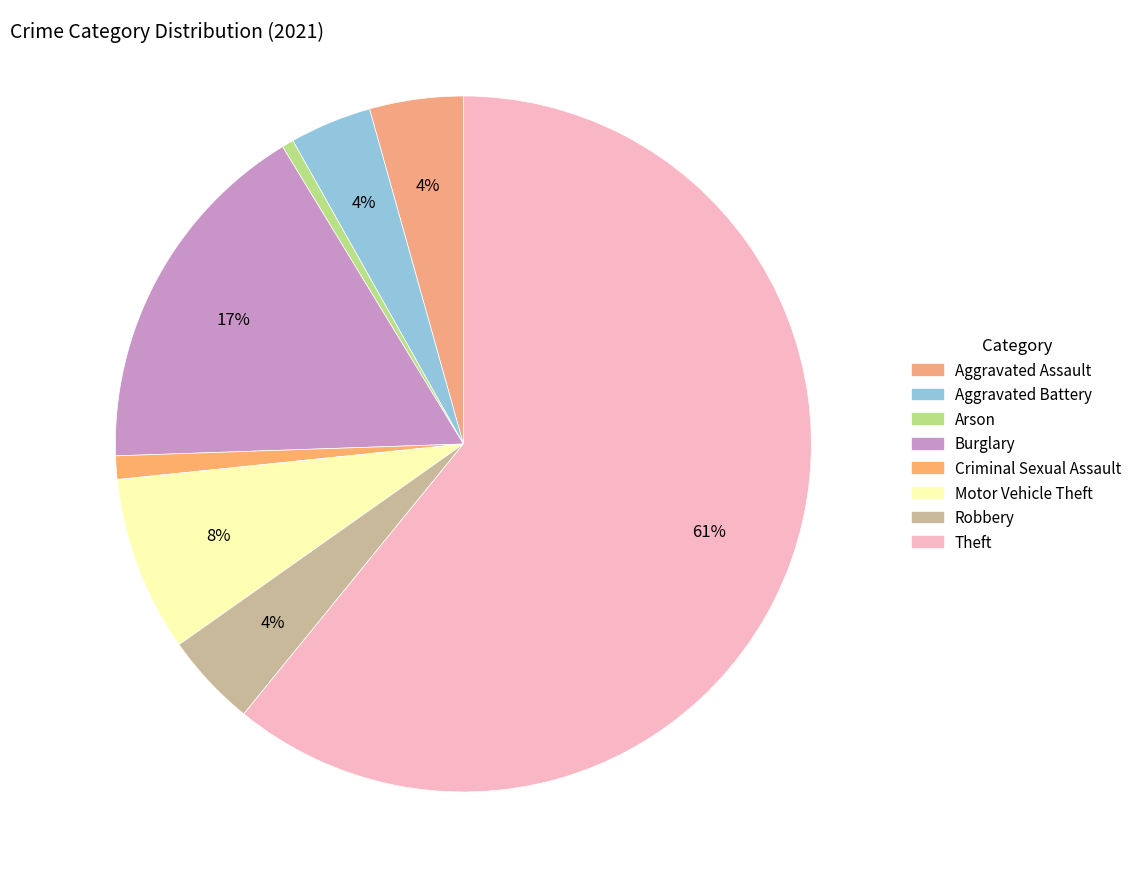

How many slices are in this pie chart?

8